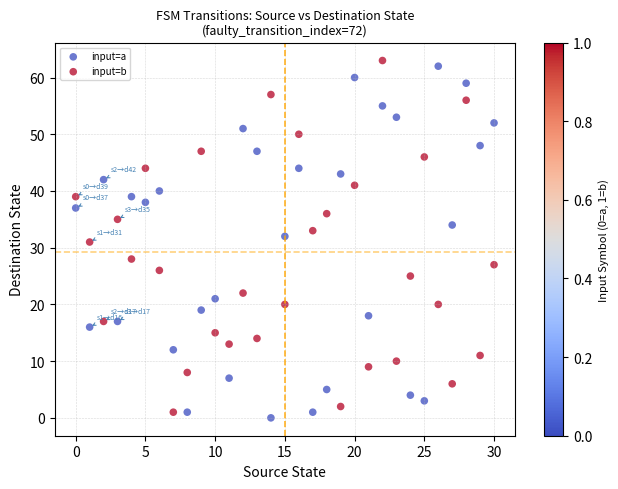

Which series contains the lowest Y value?

input=a